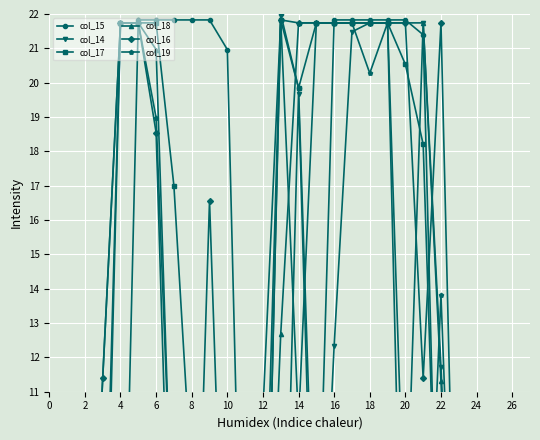

List the series in order of their peak value, highest first.

col_15, col_17, col_16, col_19, col_14, col_18